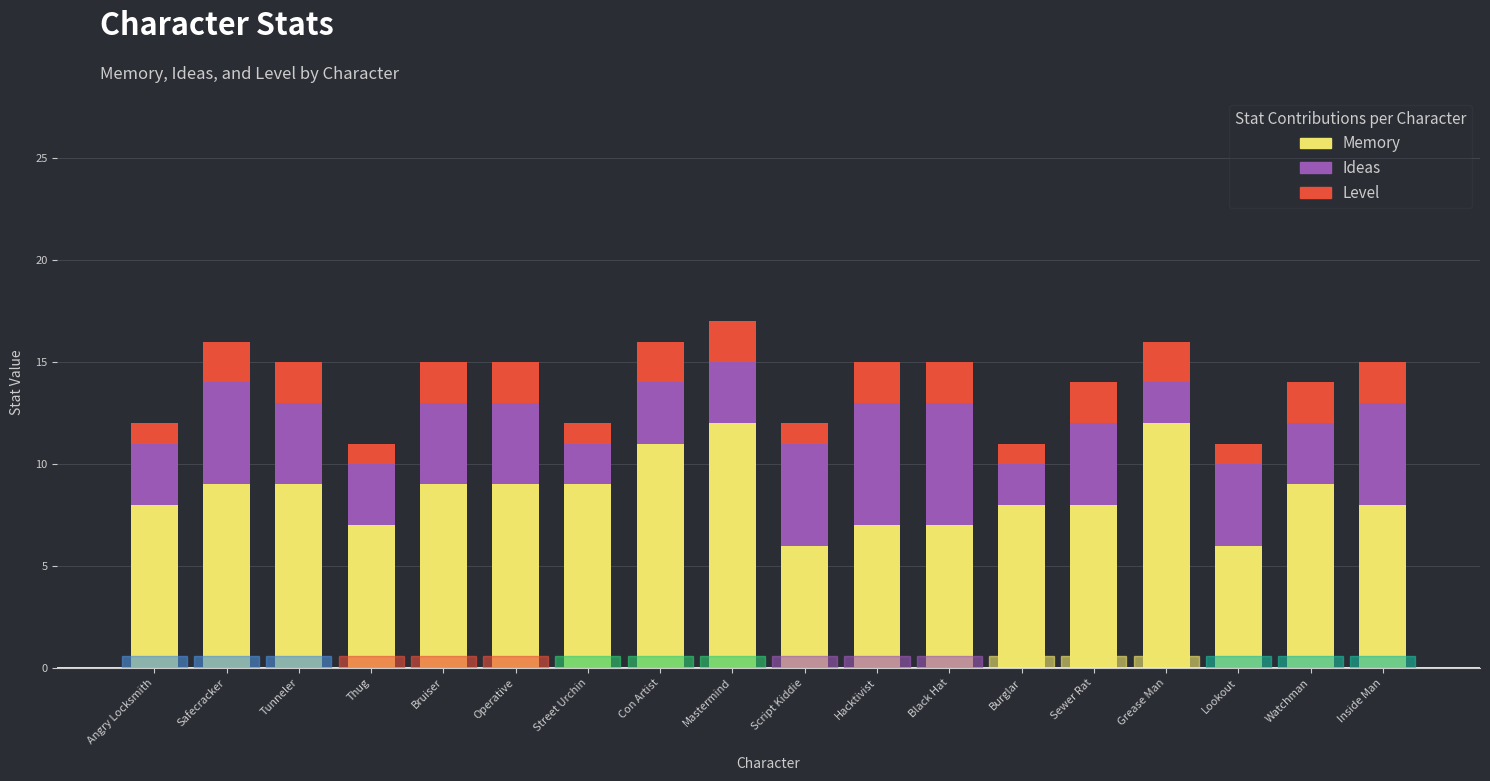

True or false: Memory has a value of 14 at Burglar.

False